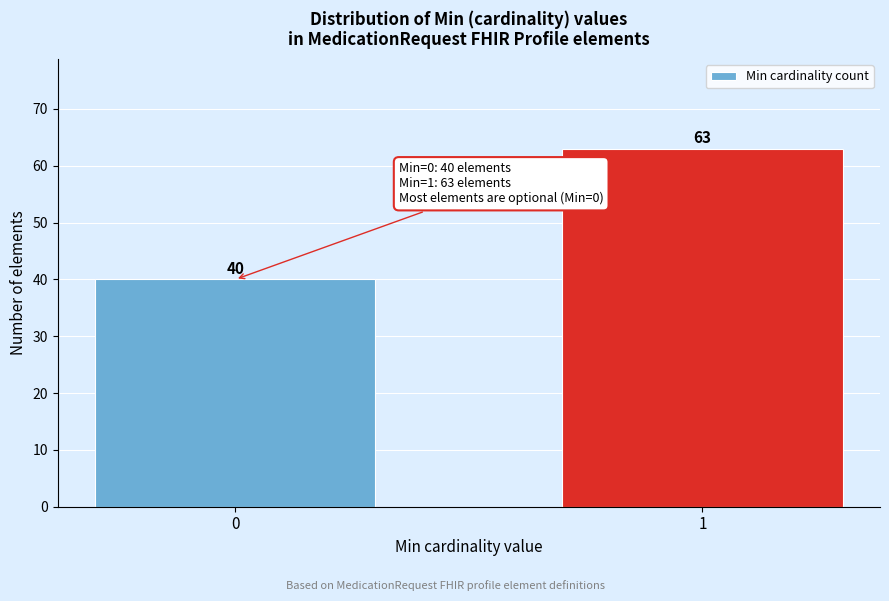

Reading left to right, list all the values displayed in this chart.

40	63